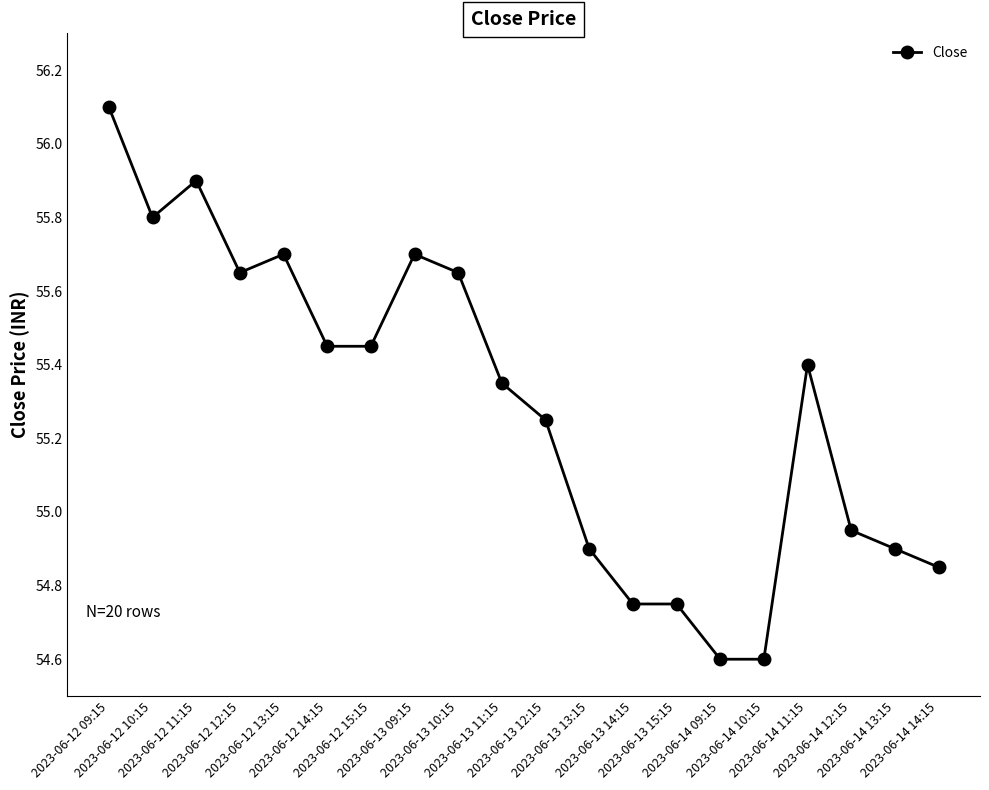

The chart shows a value of 86.6 at 2023-06-12 14:15. True or false?

False